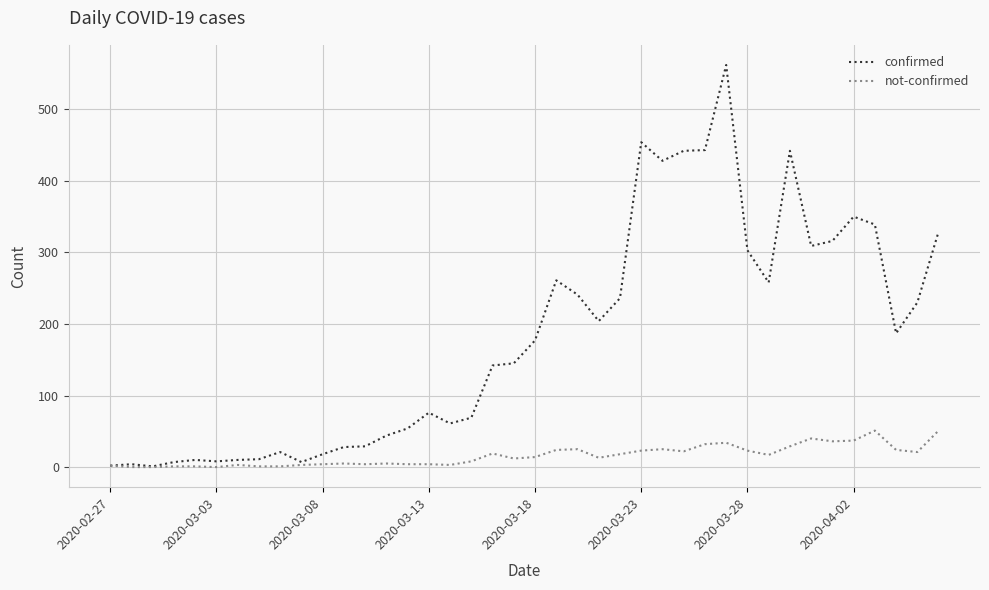

List the series in order of their overall mean, lowest first.

not-confirmed, confirmed